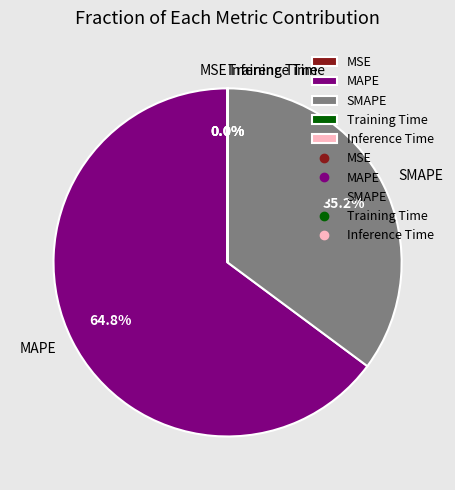

How much of the chart is everything except MAPE?

35.2%